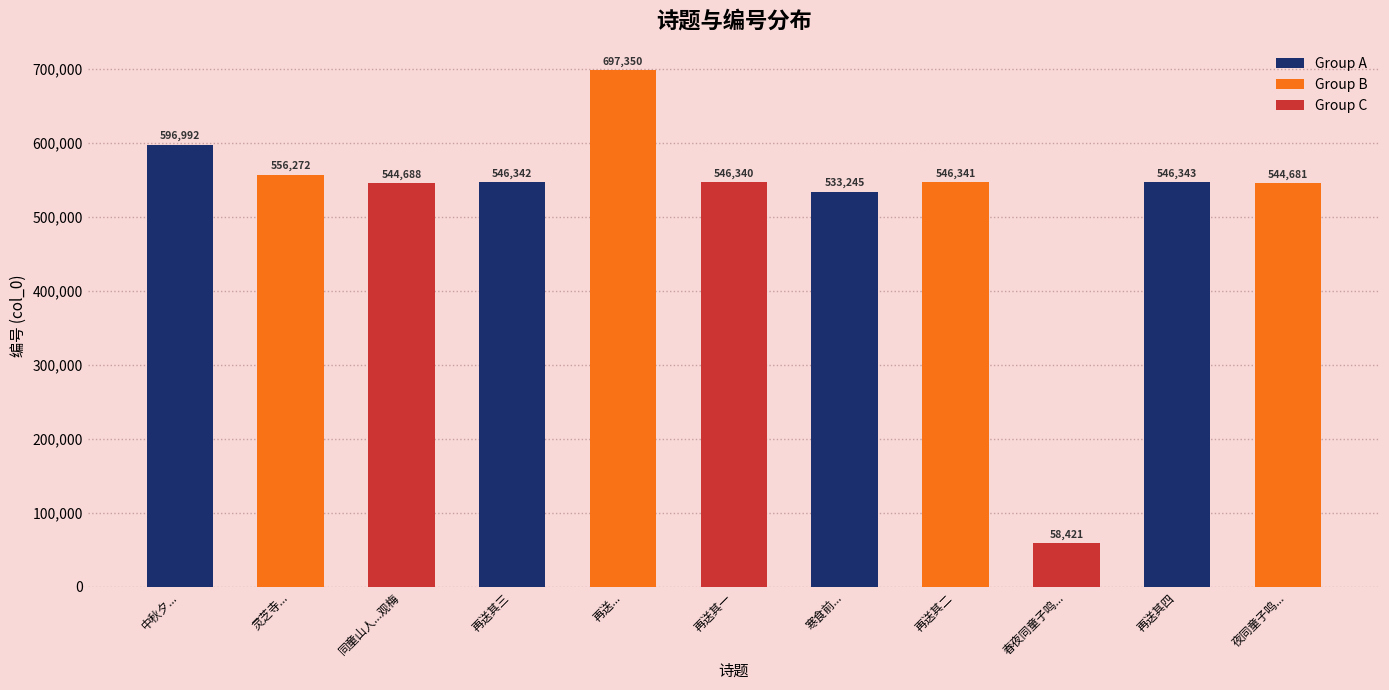

True or false: the data shows 145312 at 中秋夕....

False